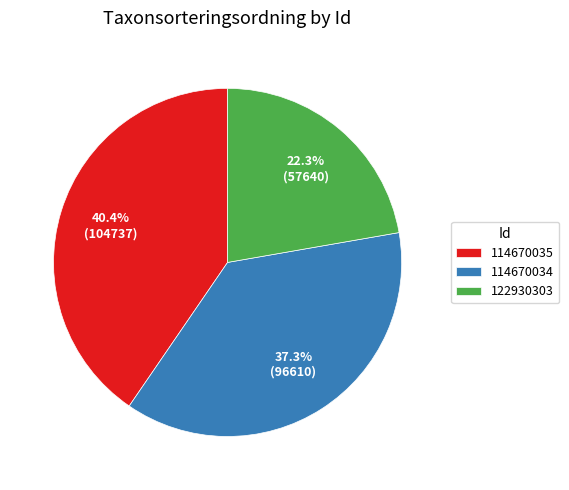

Count the number of slices in the pie.

3